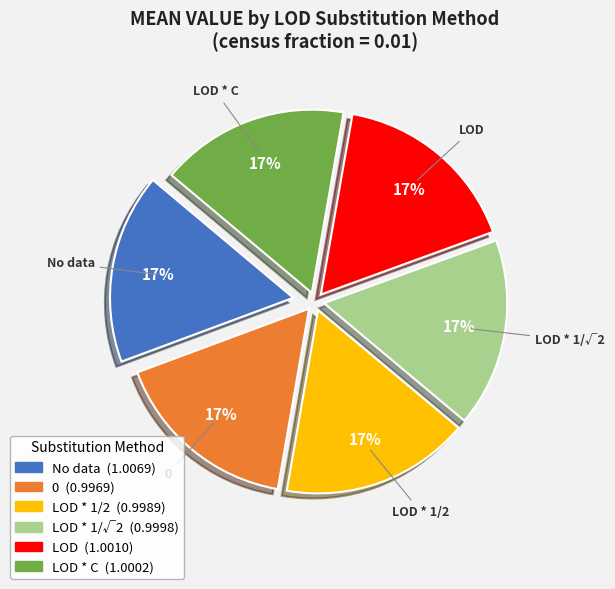

Count the number of slices in the pie.

6